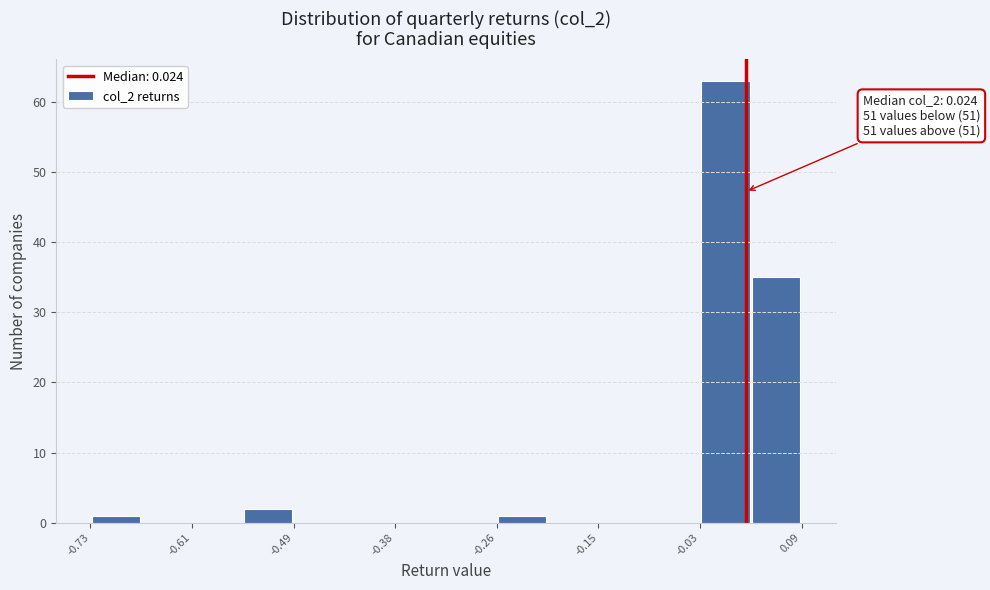

Read against the x-axis, roughly where is the centre of the tallest bar?

0.00